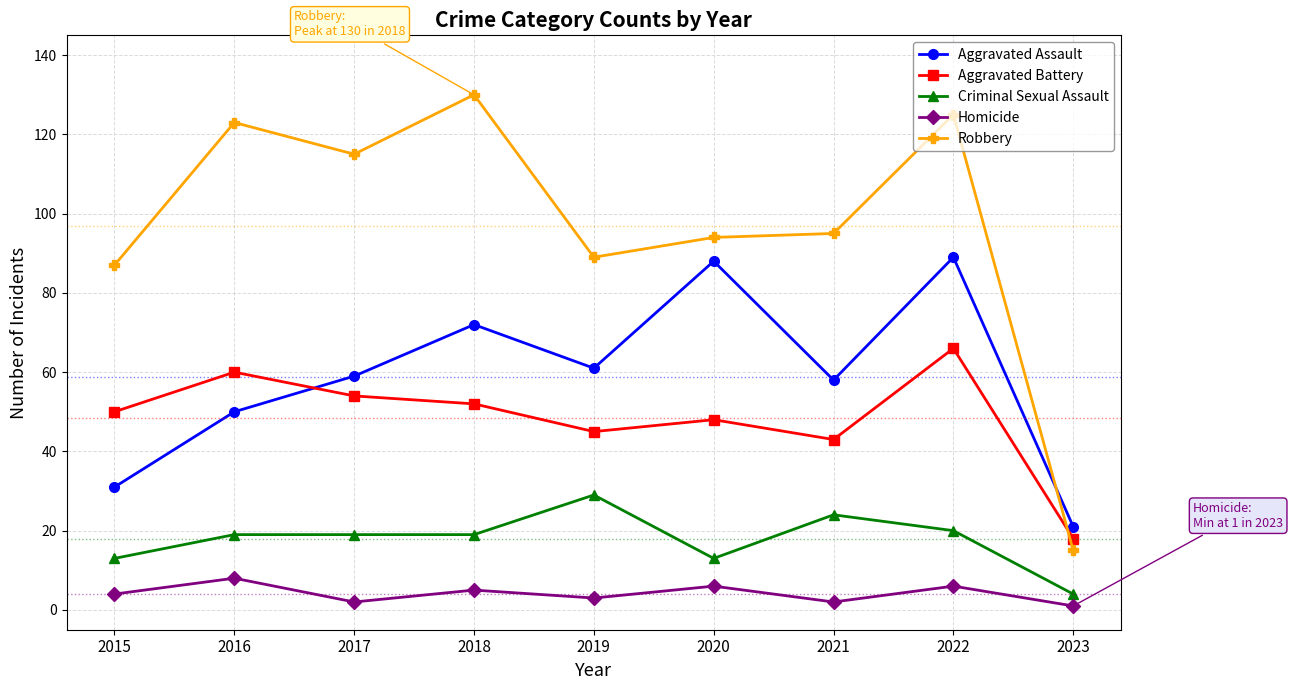

Does the chart have visible grid lines?

Yes